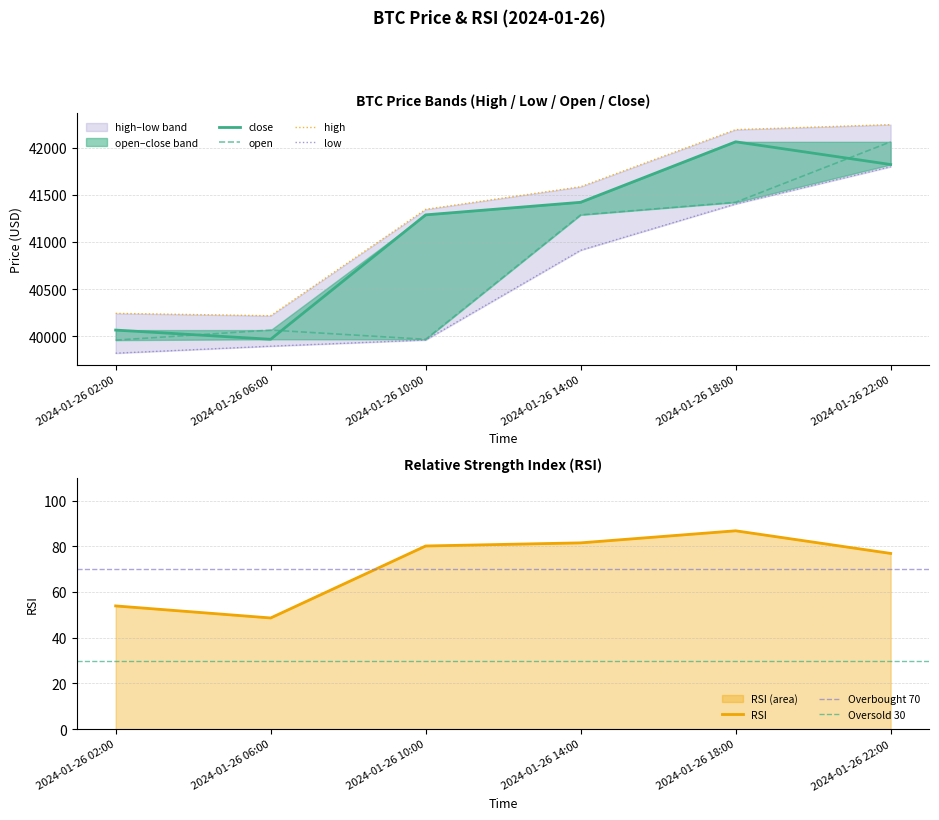

What is the label of the 6th point from the right?

2024-01-26 02:00